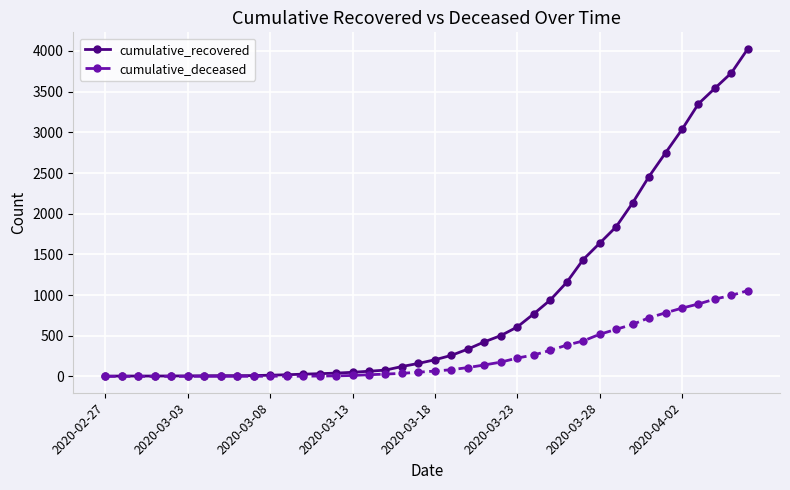

List the series in order of their overall mean, lowest first.

cumulative_deceased, cumulative_recovered